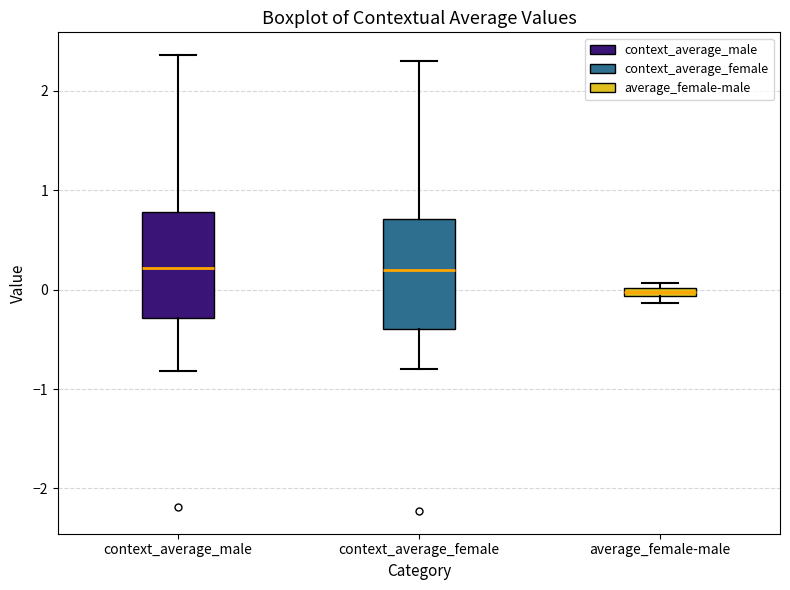

Where does the median line of the box for context_average_female sit on the y-axis? The values are not printed on the chart, so give them approximately, as read against the axis.

0.2